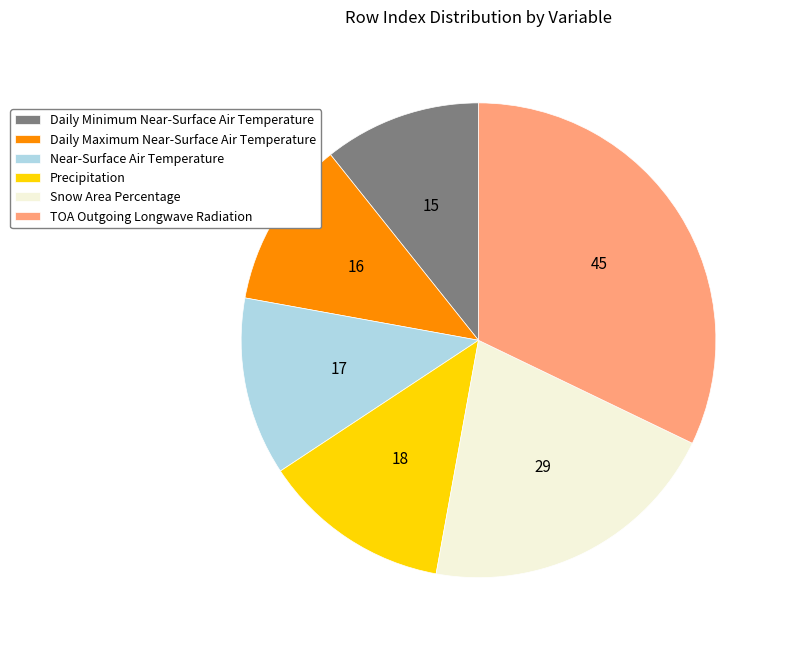

Does any single category account for the majority?

No